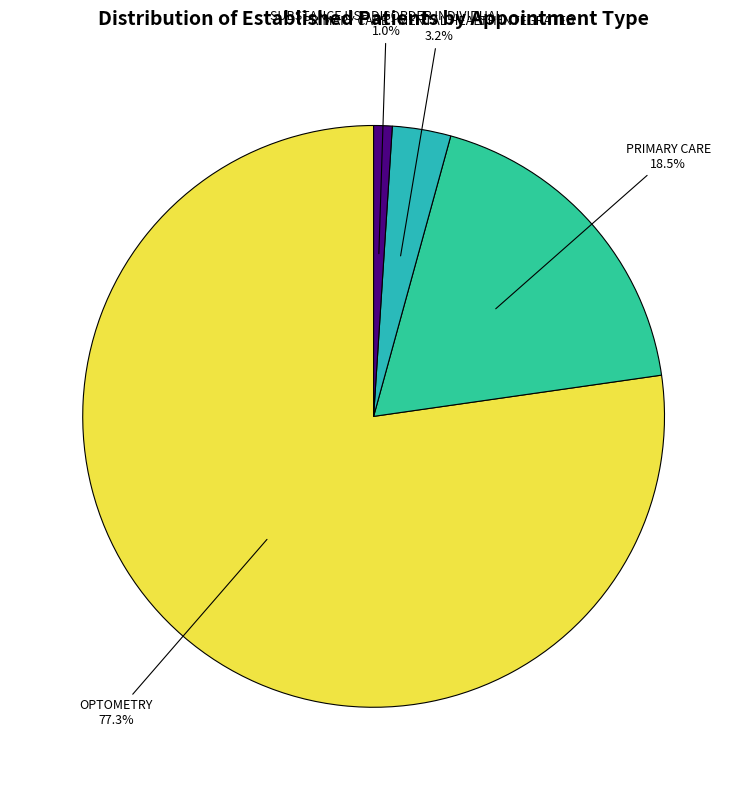

Which category has the biggest portion of the pie?

OPTOMETRY